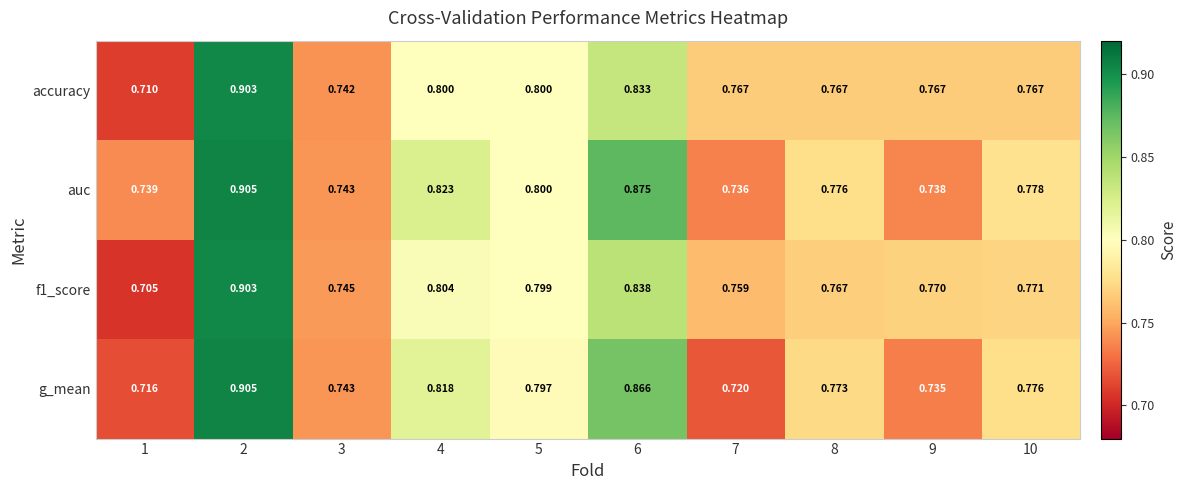

Which series has the largest total across all categories?

auc